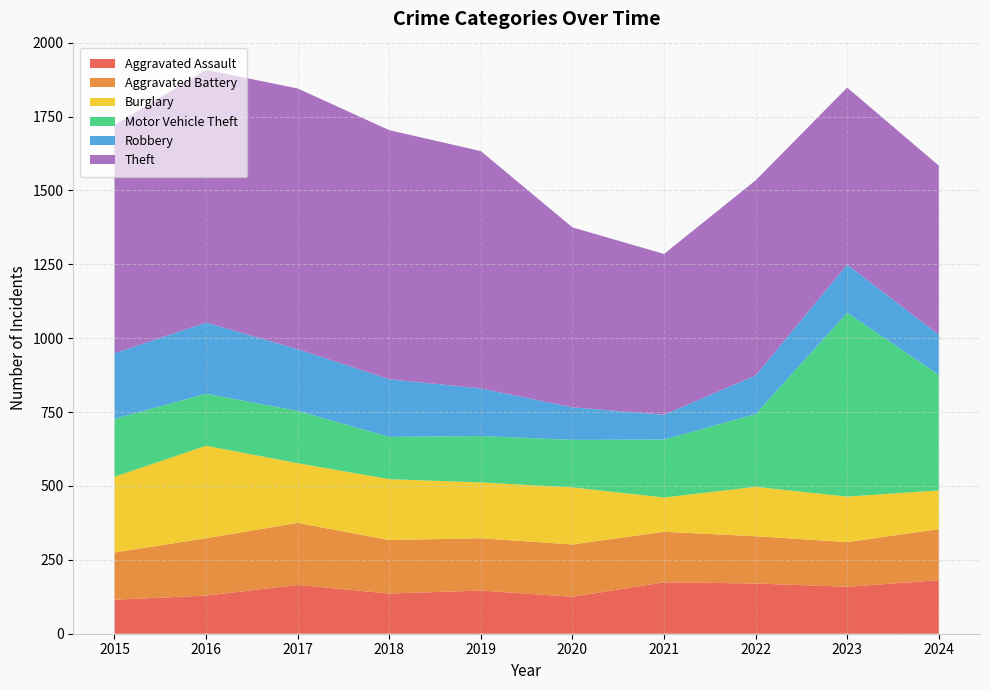

Reading left to right, transcribe all the data shown in this chart.

Aggravated Assault: 2015=115	2016=129	2017=165	2018=136	2019=146	2020=125	2021=174	2022=170	2023=159	2024=181
Aggravated Battery: 2015=160	2016=194	2017=210	2018=181	2019=177	2020=177	2021=171	2022=160	2023=151	2024=173
Burglary: 2015=256	2016=313	2017=202	2018=206	2019=189	2020=193	2021=116	2022=167	2023=154	2024=131
Motor Vehicle Theft: 2015=196	2016=176	2017=177	2018=143	2019=157	2020=161	2021=196	2022=246	2023=622	2024=391
Robbery: 2015=222	2016=241	2017=209	2018=195	2019=161	2020=110	2021=84	2022=131	2023=163	2024=136
Theft: 2015=772	2016=855	2017=882	2018=843	2019=803	2020=609	2021=544	2022=660	2023=599	2024=572